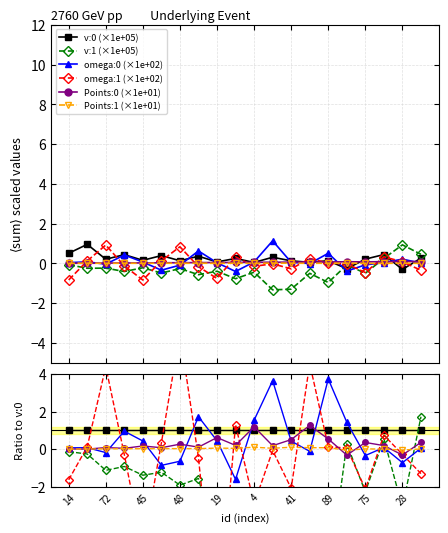

Between 57 and 29, which series saw the biggest shift?

v:0